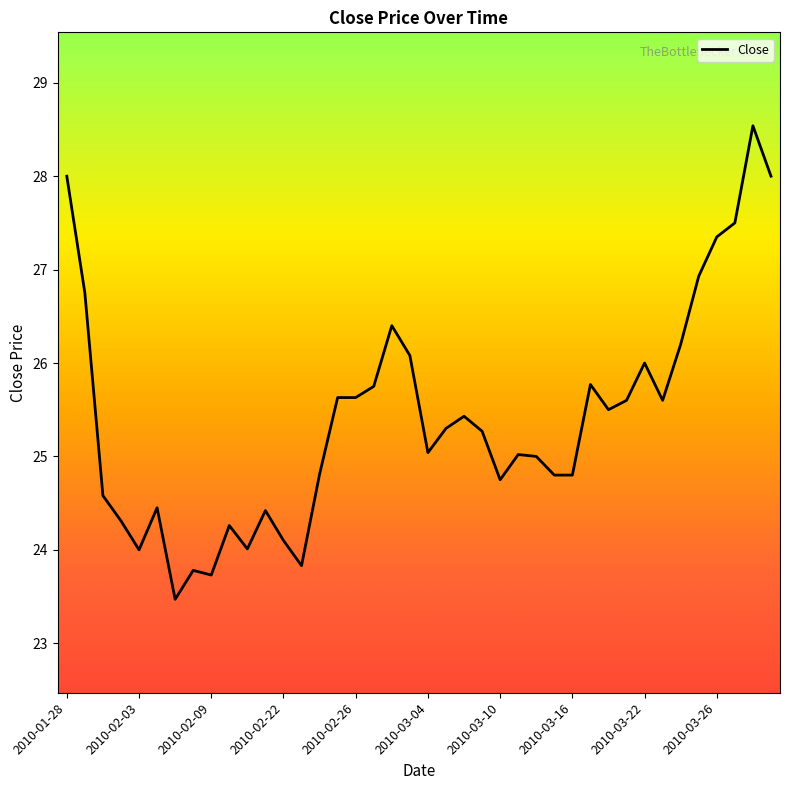

What is the minimum value shown in the chart?

23.5